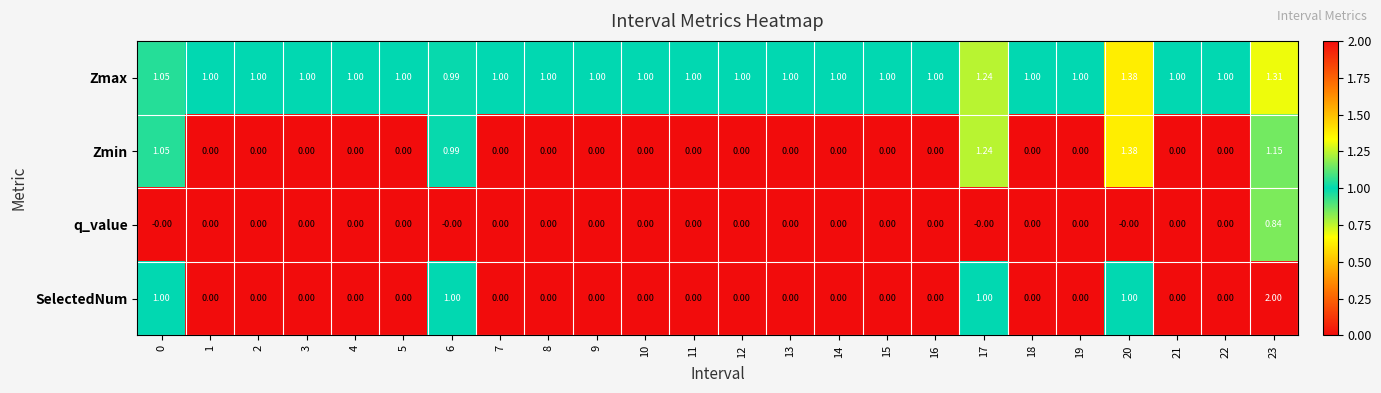

What is the difference between the highest and lowest values at 10?

1.0